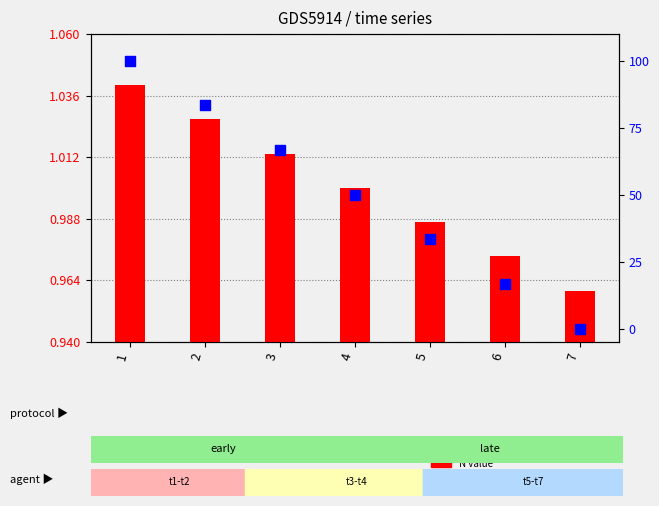

What are all the series names shown in the legend?

N value, percentile rank within the sample